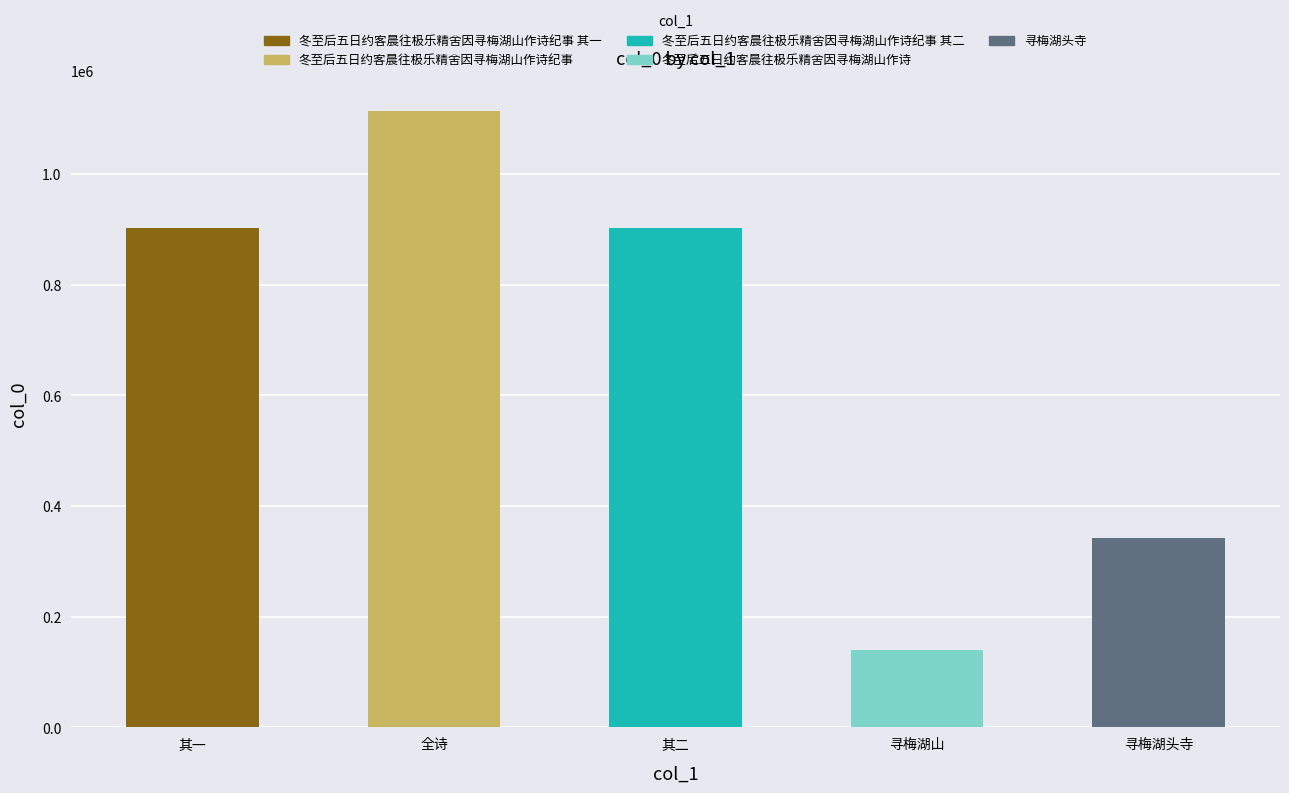

Does the chart contain any negative values?

No